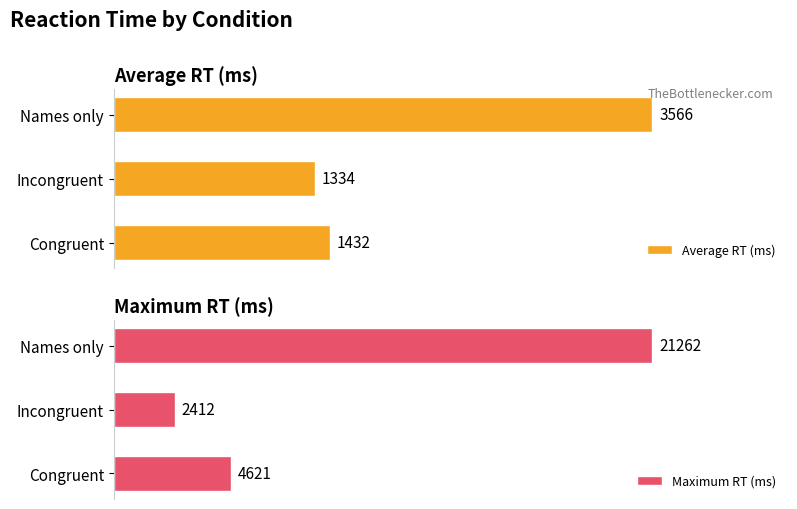

What is the highest value of the Maximum RT (ms) series?

21262